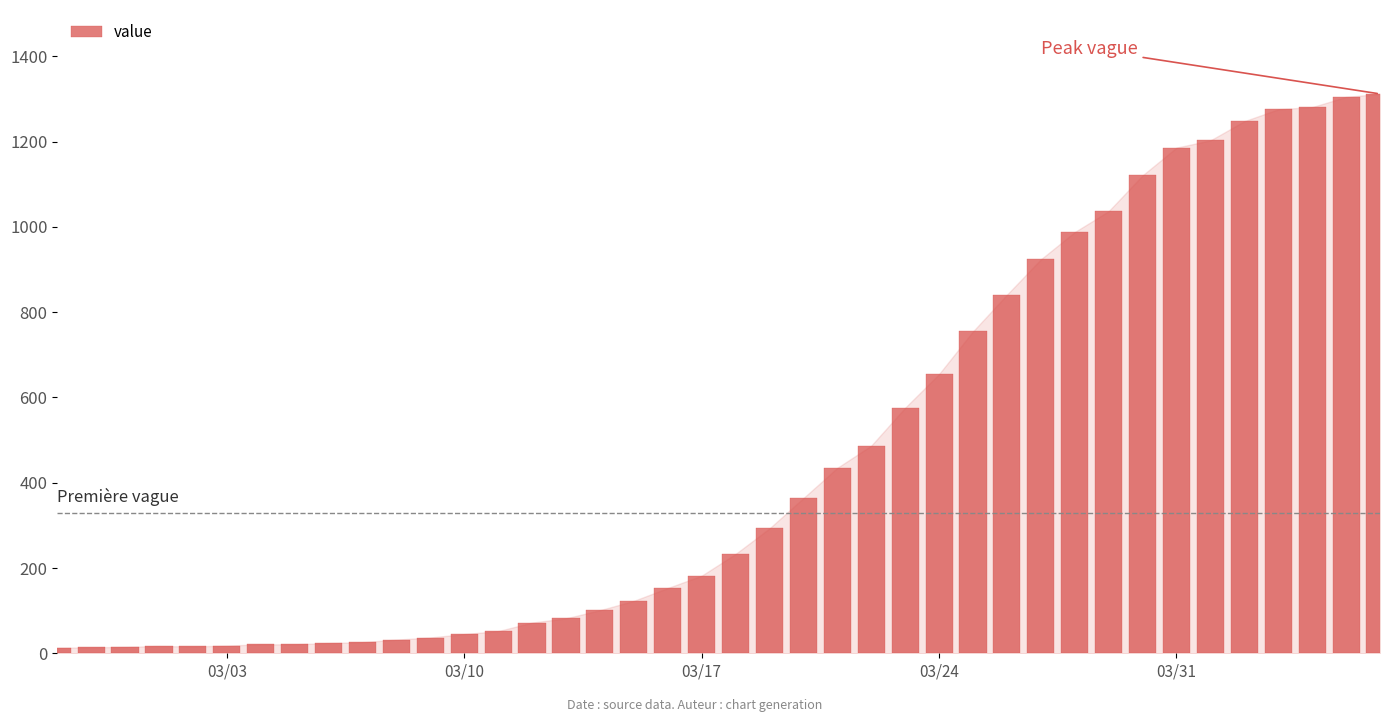

What is the maximum value shown in the chart?

1312